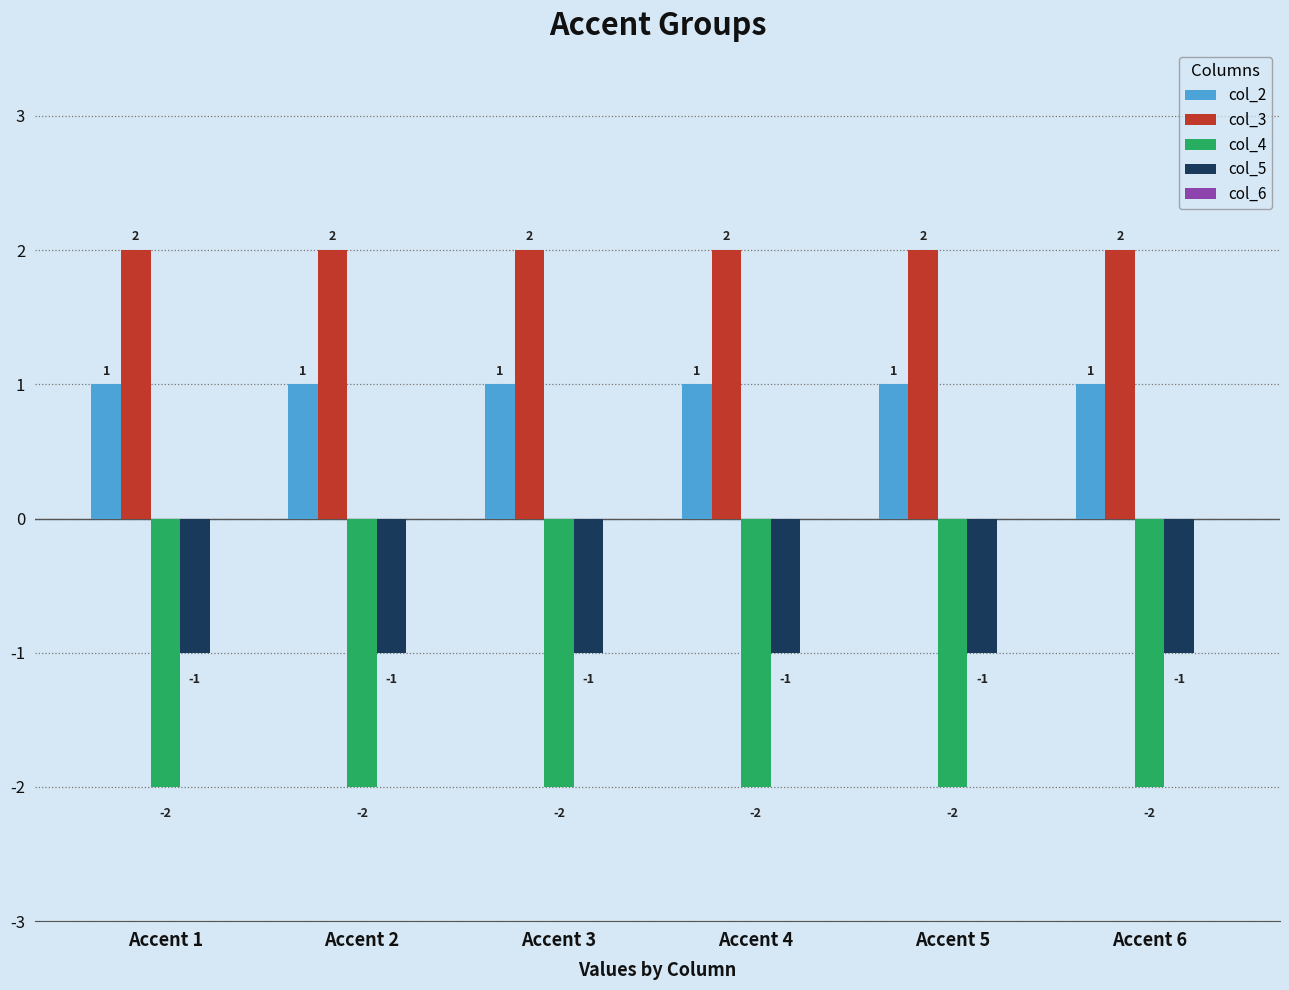

At which label is col_4 closest to -2?

Accent 1